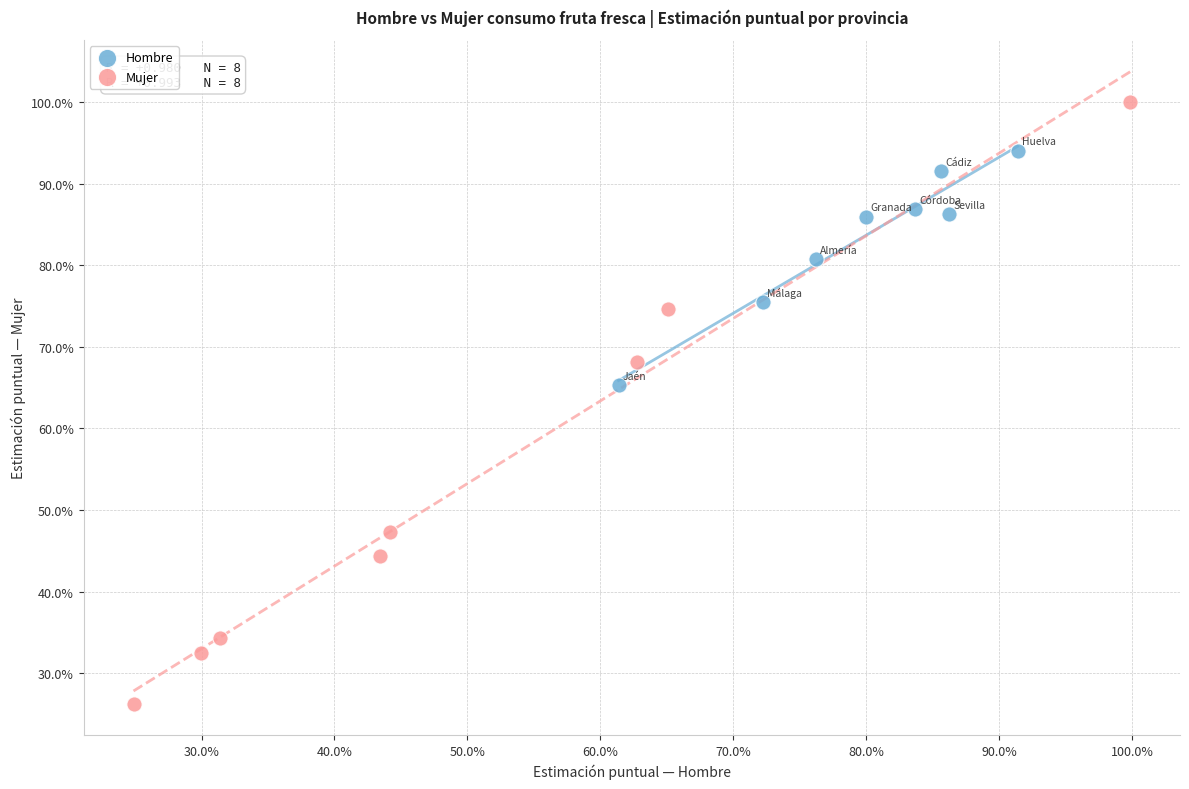

What are all the series names shown in the legend?

Hombre, Mujer